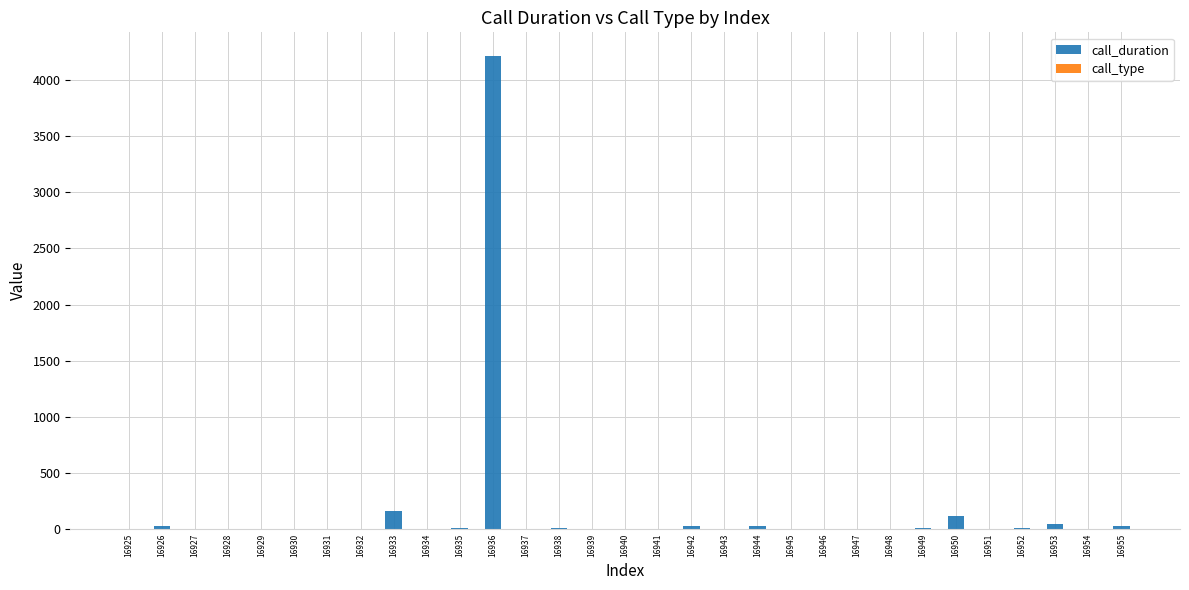

How many values in the call_duration series exceed 1?

15